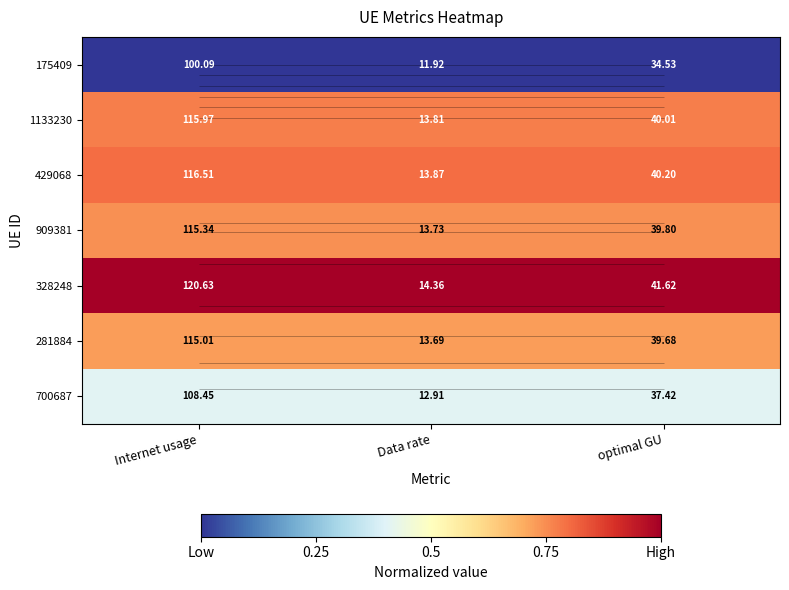

Which series has the largest total across all categories?

328248